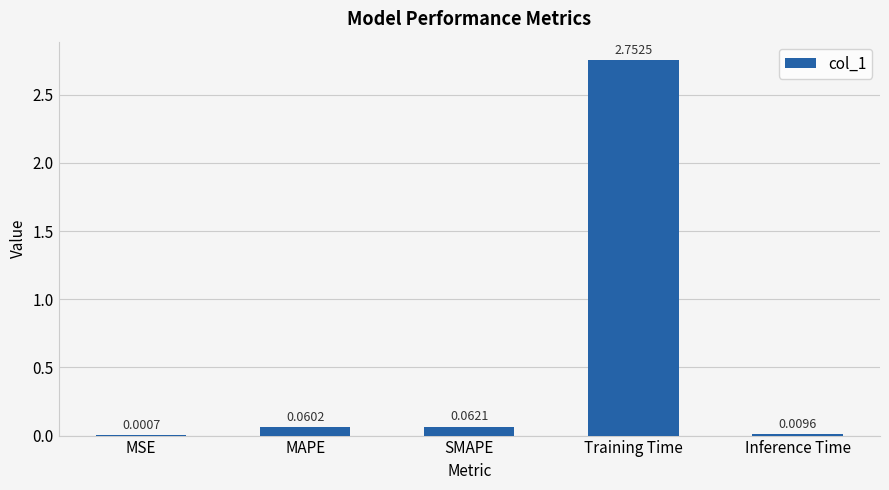

What is the difference between the values at Training Time and SMAPE?

2.7